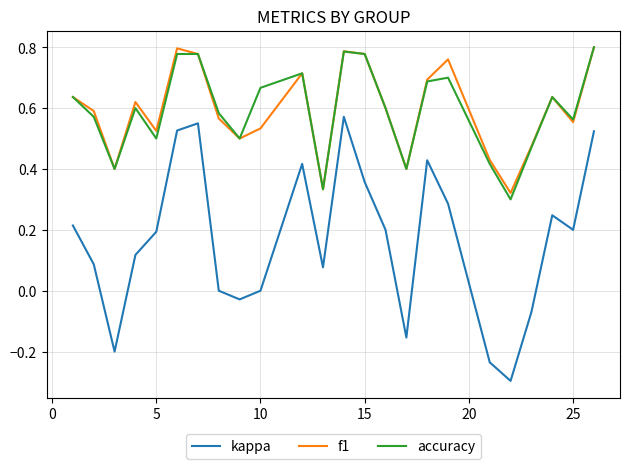

Which series has the widest spread of values?

kappa